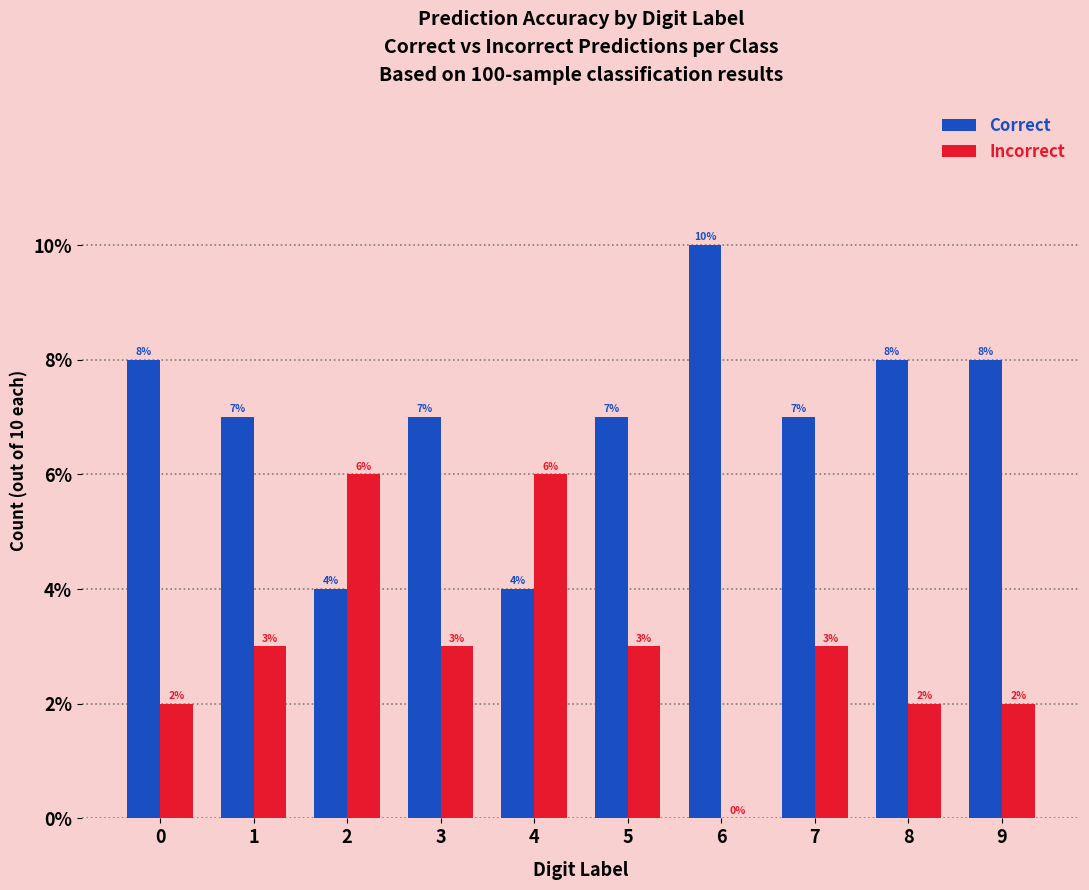

What are all the series names shown in the legend?

Correct, Incorrect